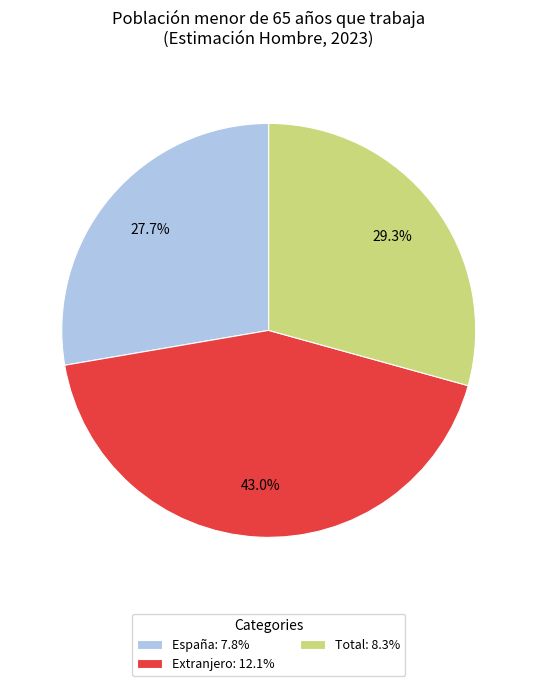

To the nearest percent, what is the difference between the largest and smallest slice percentages?

15%